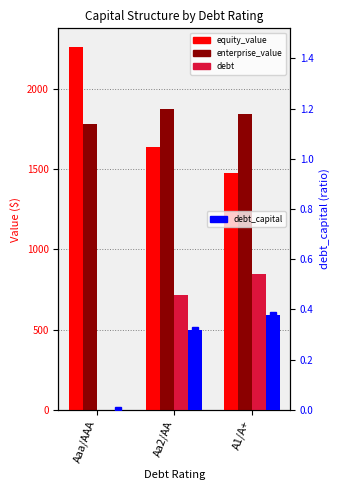

Where is enterprise_value nearest to the value 1826?

A1/A+